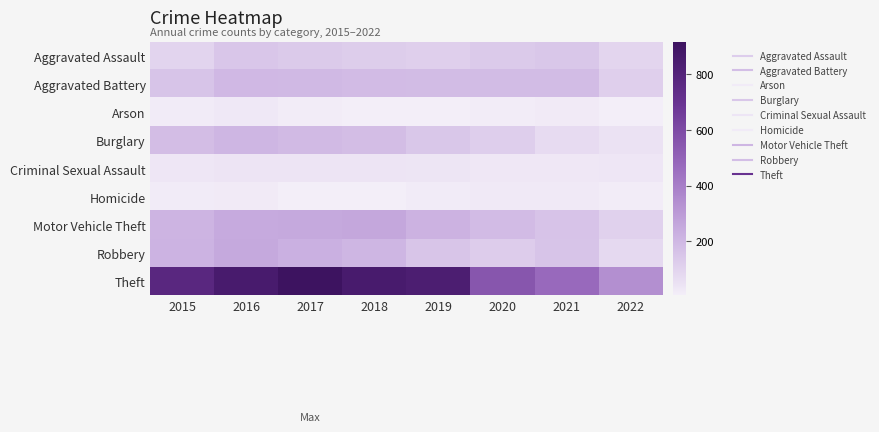

Rank the series at 2019 from highest to lowest value.

Theft, Motor Vehicle Theft, Aggravated Battery, Robbery, Burglary, Aggravated Assault, Criminal Sexual Assault, Homicide, Arson